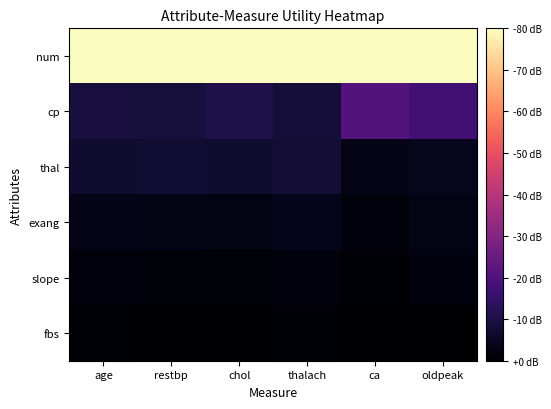

Reading left to right, extract all data points from this chart.

num: age=80.0	restbp=80.0	chol=80.0	thalach=80.0	ca=80.0	oldpeak=80.0
cp: age=9.2	restbp=9.0	chol=10.6	thalach=8.4	ca=20.7	oldpeak=17.5
thal: age=7.1	restbp=7.2	chol=7.1	thalach=7.9	ca=3.7	oldpeak=4.6
exang: age=3.7	restbp=3.3	chol=2.7	thalach=4.1	ca=2.1	oldpeak=2.9
slope: age=1.7	restbp=1.5	chol=1.4	thalach=1.9	ca=1.2	oldpeak=2.3
fbs: age=0.8	restbp=0.6	chol=0.4	thalach=1.0	ca=0.2	oldpeak=0.0